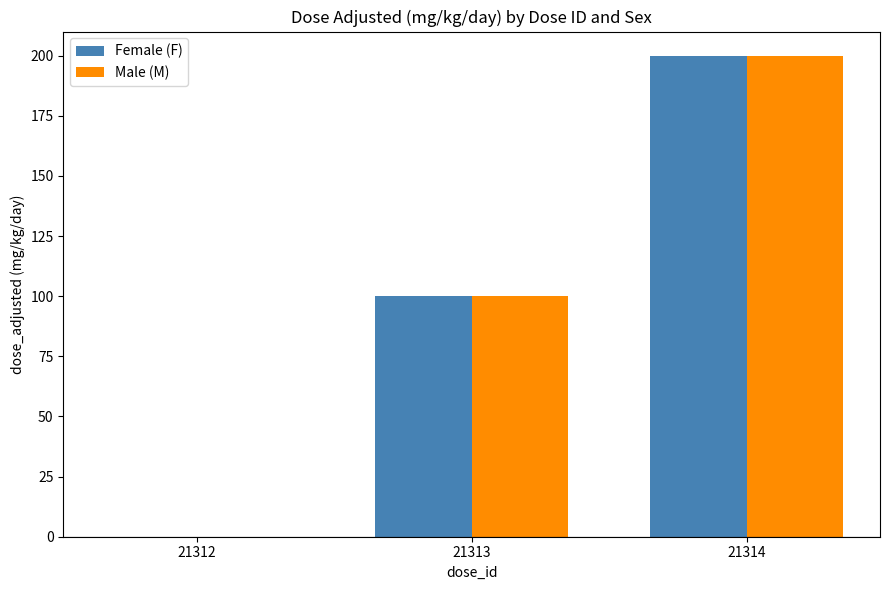

How many groups of bars are there?

3